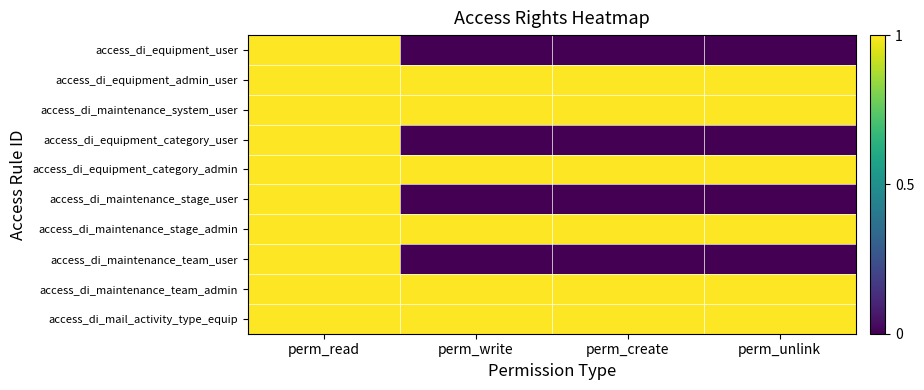

At how many categories does at least one series exceed 0?

4